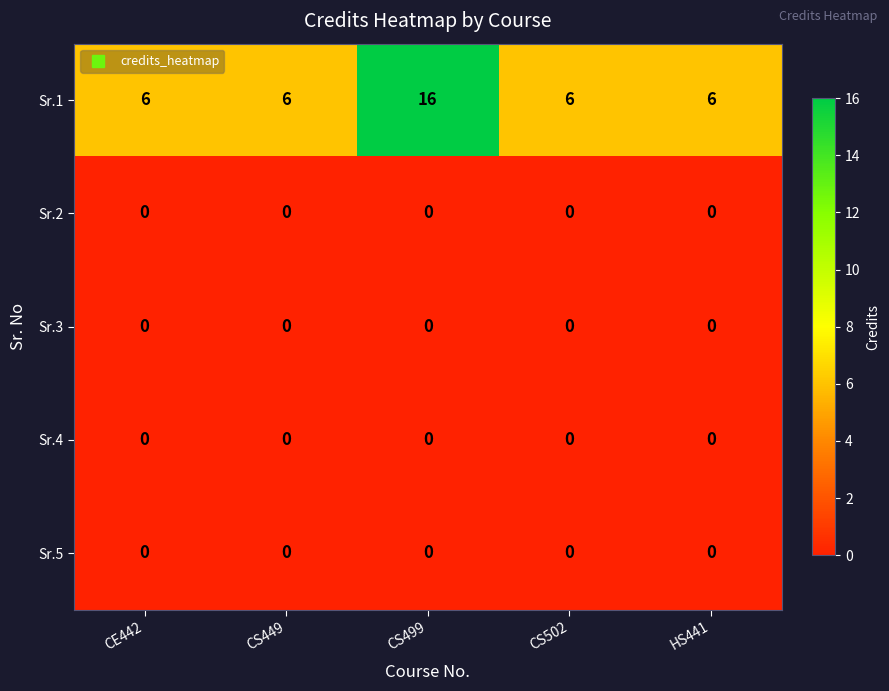

What is the maximum value shown in the chart?

16